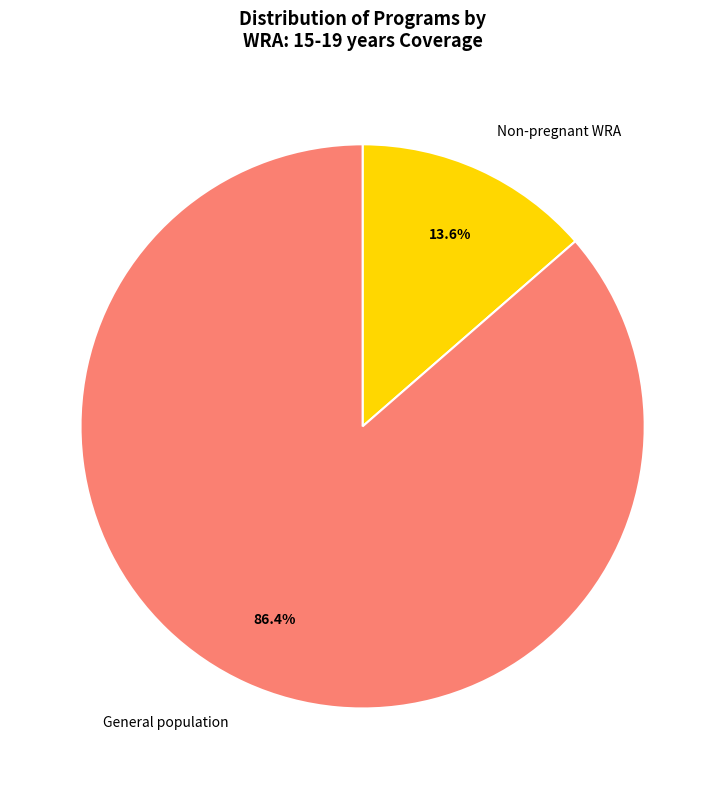

Does any single category account for the majority?

Yes